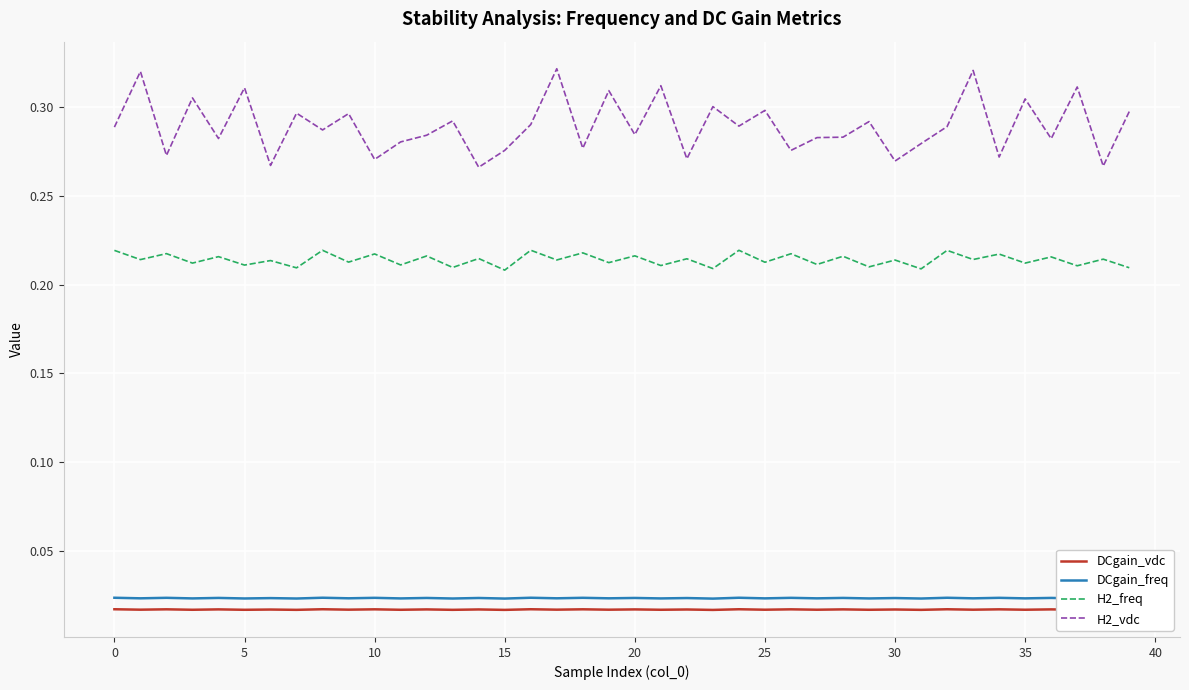

Does the chart have visible grid lines?

Yes